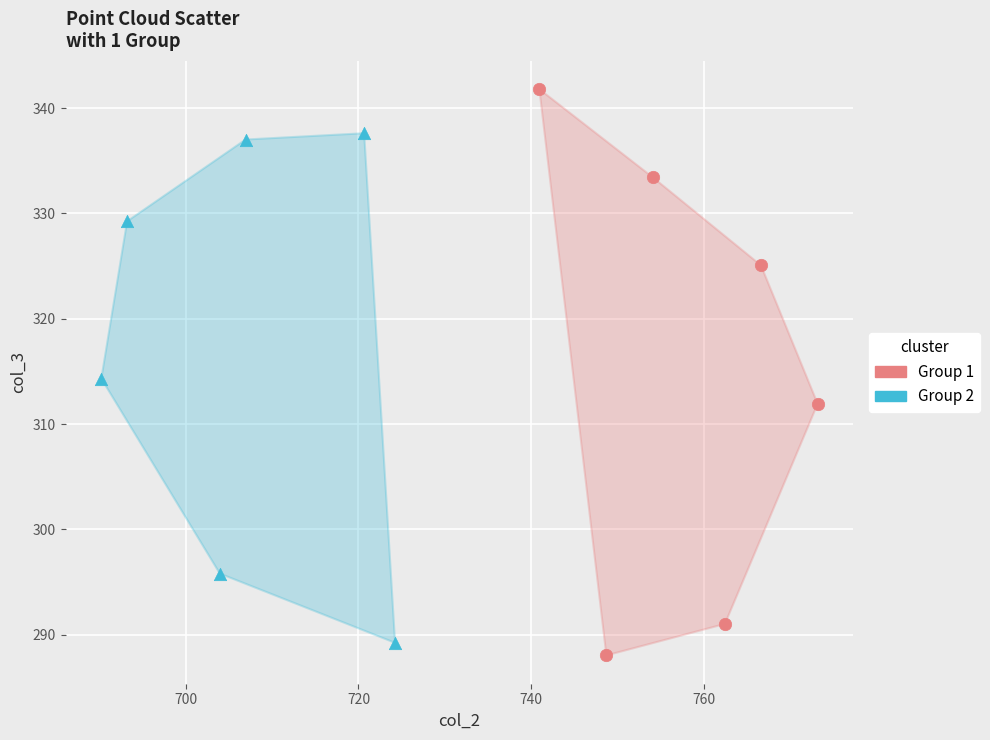

What are all the series names shown in the legend?

Group 1, Group 2